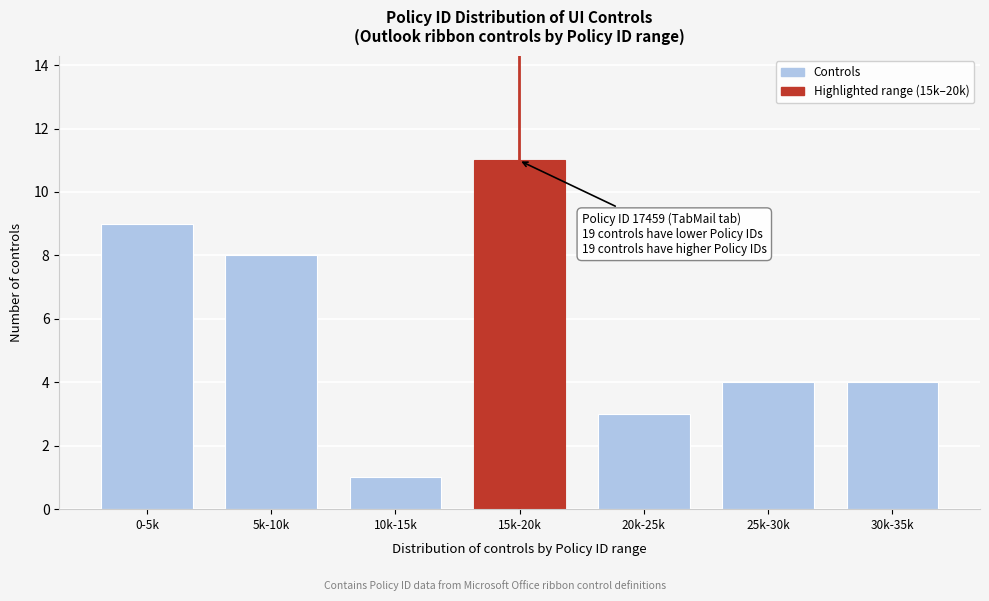

Reading left to right, what are all the values shown in this chart?

0-5k=9	5k-10k=8	10k-15k=1	15k-20k=11	20k-25k=3	25k-30k=4	30k-35k=4